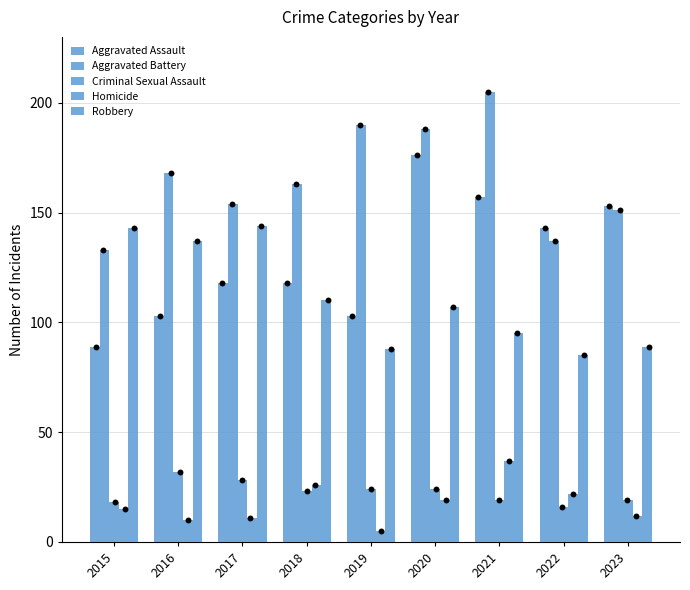

What is the total value across all series at 2023?

424